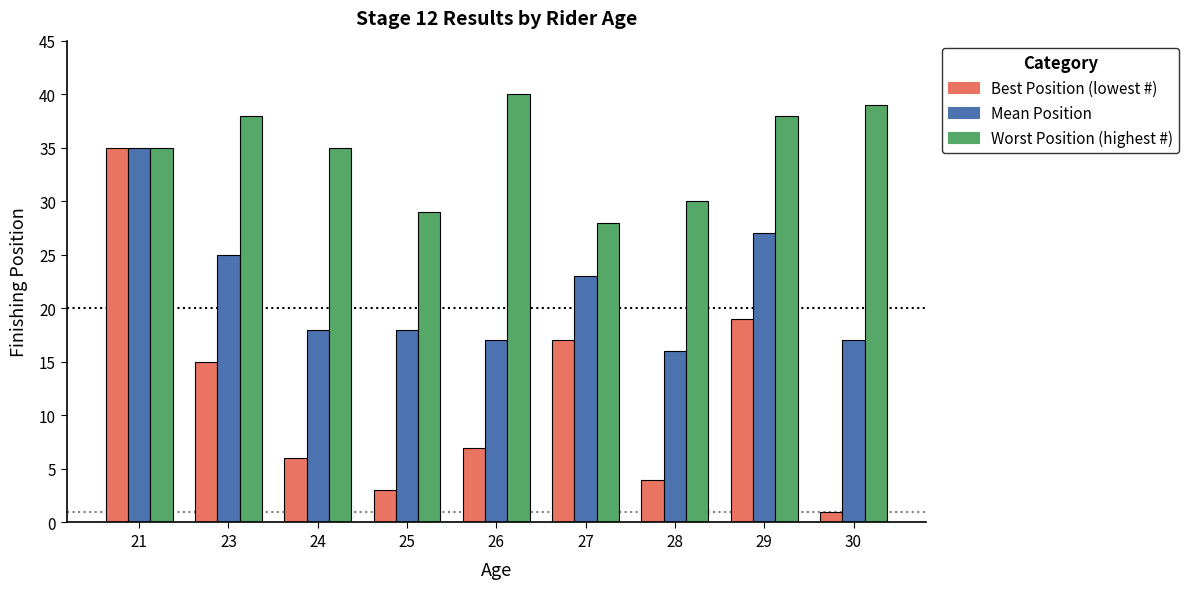

What is the value of the Best Position (lowest #) bar at the 4th from the left?

3